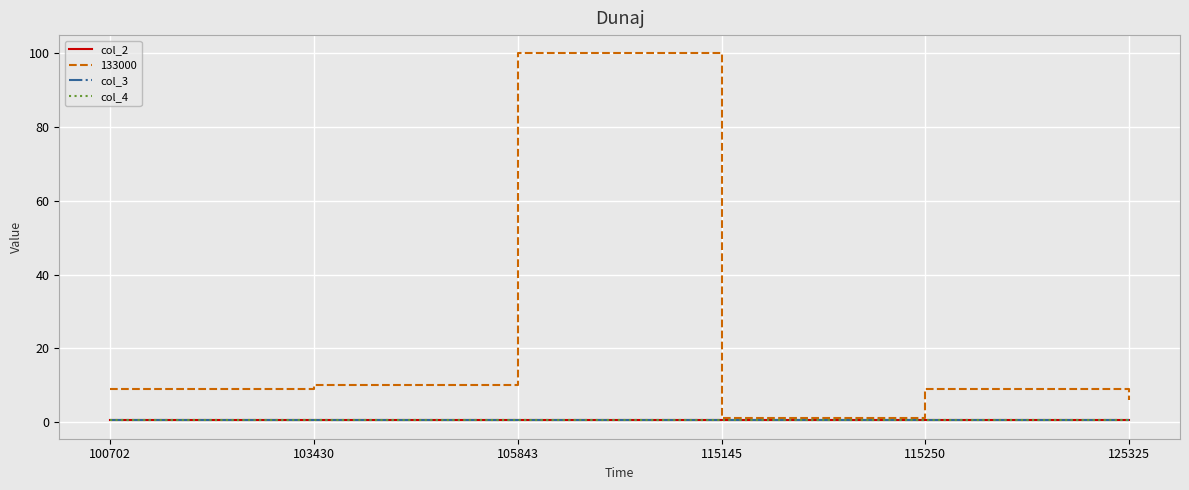

What is the maximum value shown in the chart?

100.0